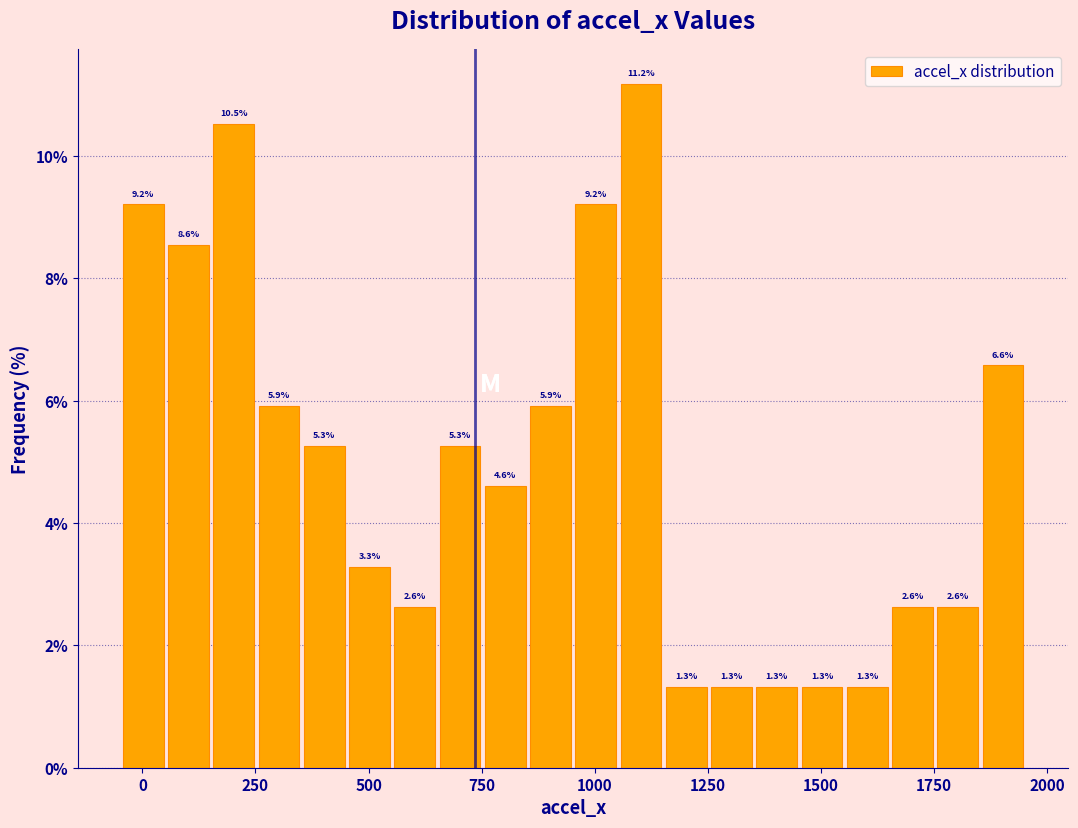

Around what value on the x-axis is the tallest bar? Give the approximate position of its centre, as read against the axis.

1100